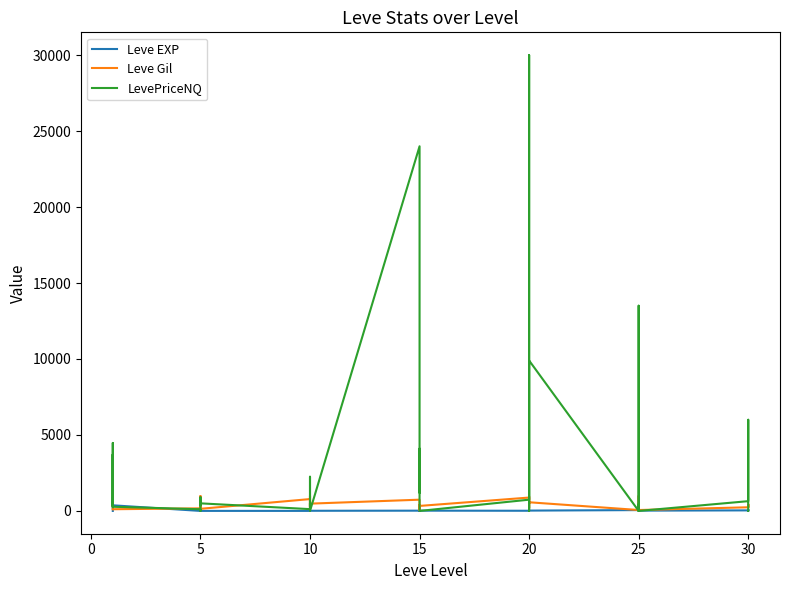

Which series has the largest total across all categories?

LevePriceNQ